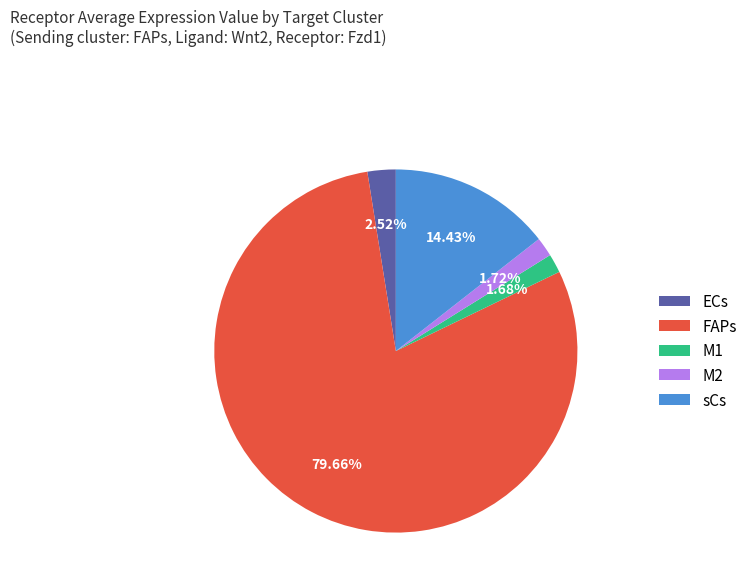

Count the number of slices in the pie.

5